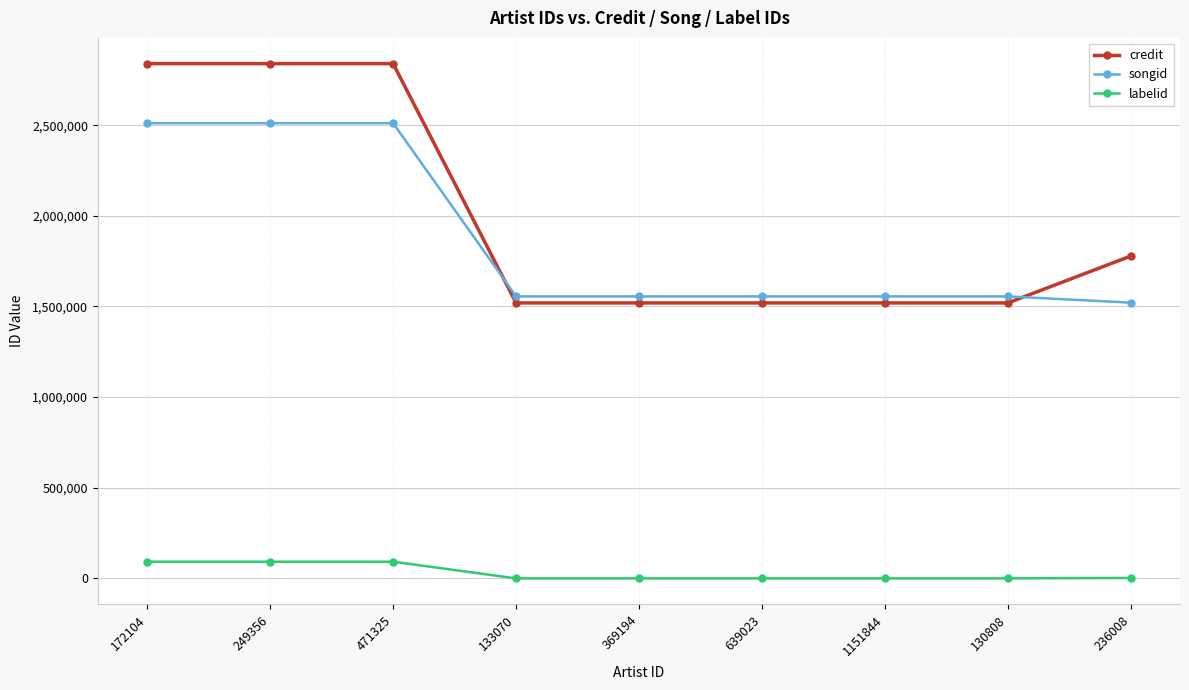

What is the sum of the credit values at 249356 and 1151844?

4359246